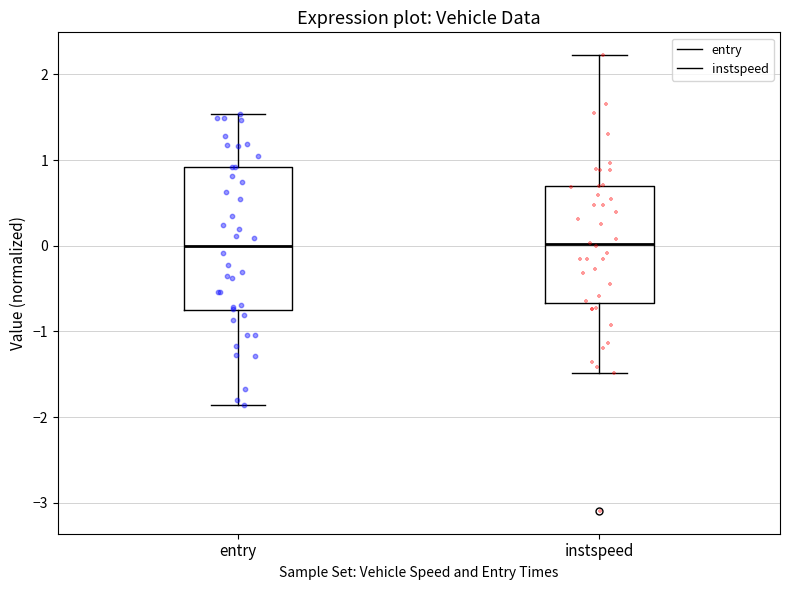

Comparing the boxes themselves (not the whiskers), which one is the tallest?

entry